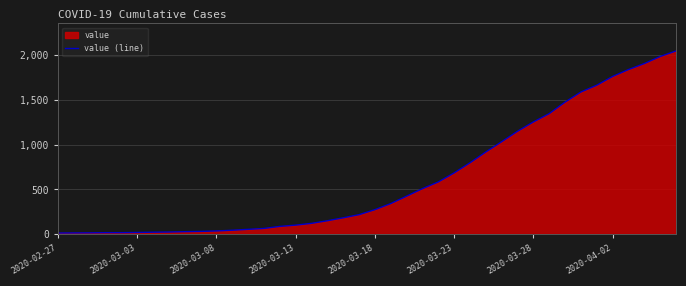

What is the maximum value shown in the chart?

2049